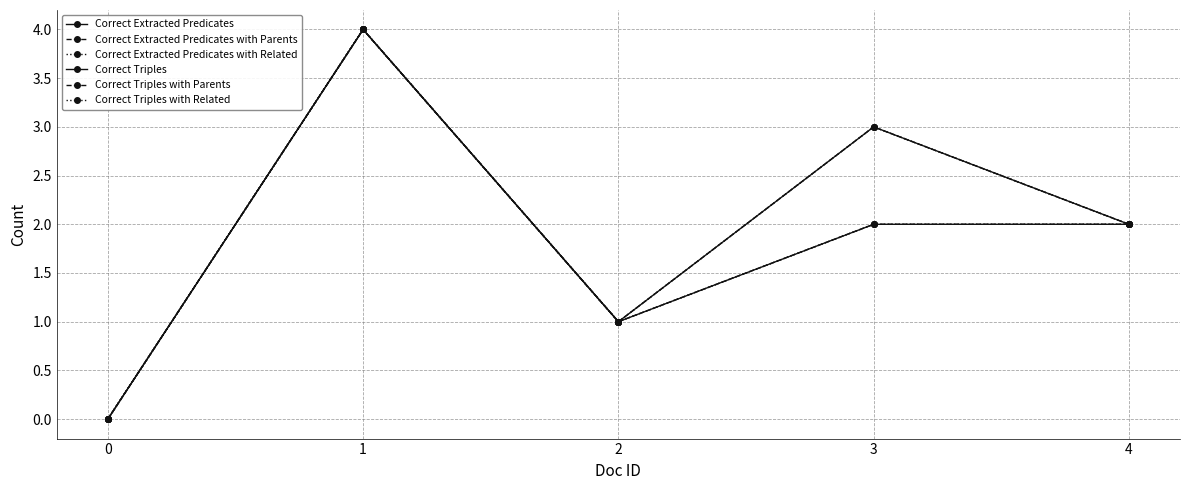

Rank the series at 2 from lowest to highest value.

Correct Extracted Predicates, Correct Extracted Predicates with Parents, Correct Extracted Predicates with Related, Correct Triples, Correct Triples with Parents, Correct Triples with Related